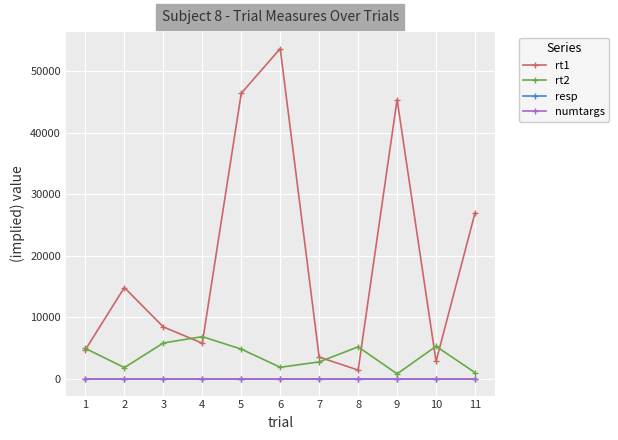

Which series has the largest range (max minus min)?

rt1